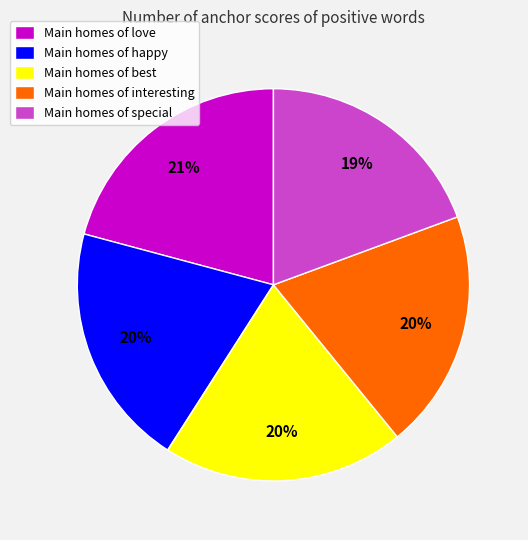

To the nearest percent, what is the difference between the Main homes of happy and Main homes of love slice percentages?

1%